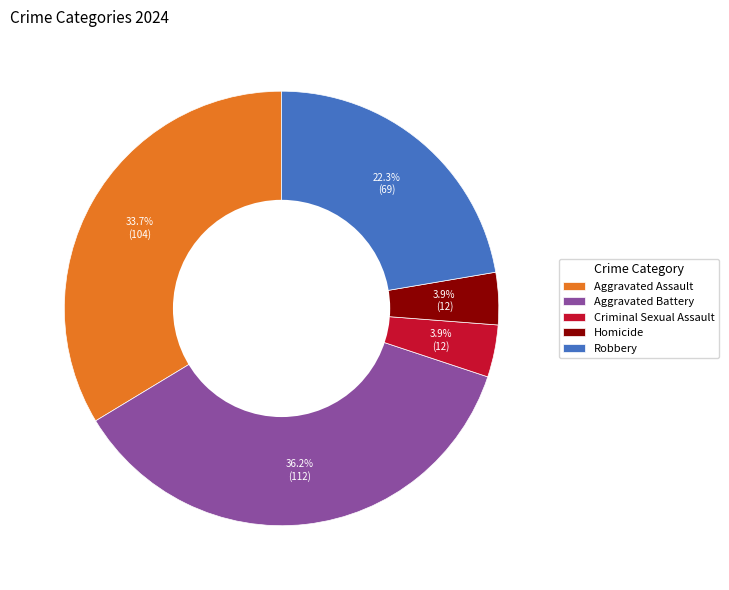

Combined, do Aggravated Battery and Criminal Sexual Assault account for over 50%?

No